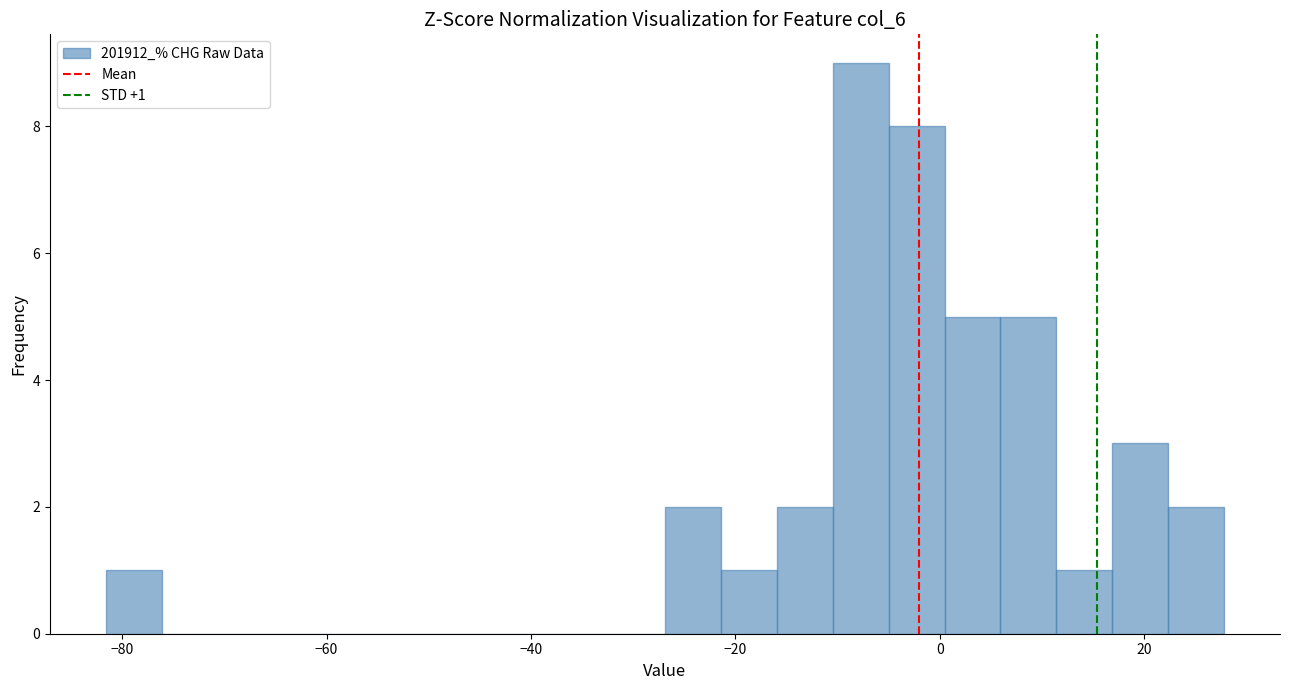

Around what value on the x-axis is the tallest bar? Give the approximate position of its centre, as read against the axis.

-8